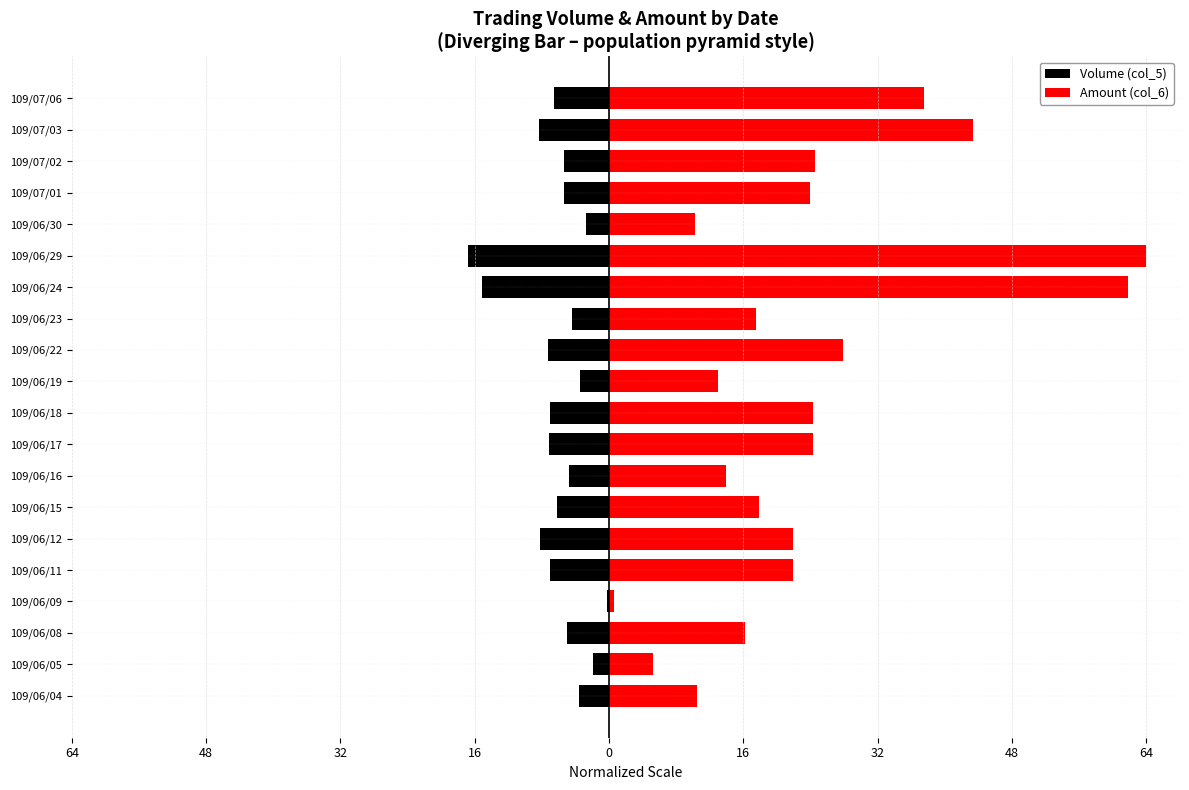

What is the average value of the Amount (col_6) series?

24.0